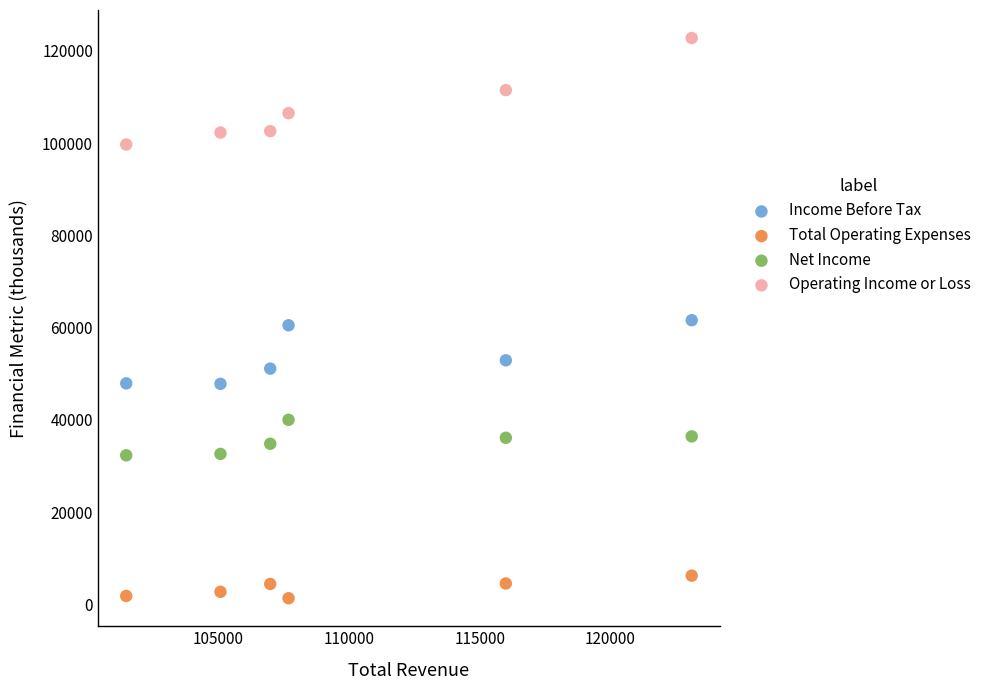

Which series contains the highest Y value?

Operating Income or Loss